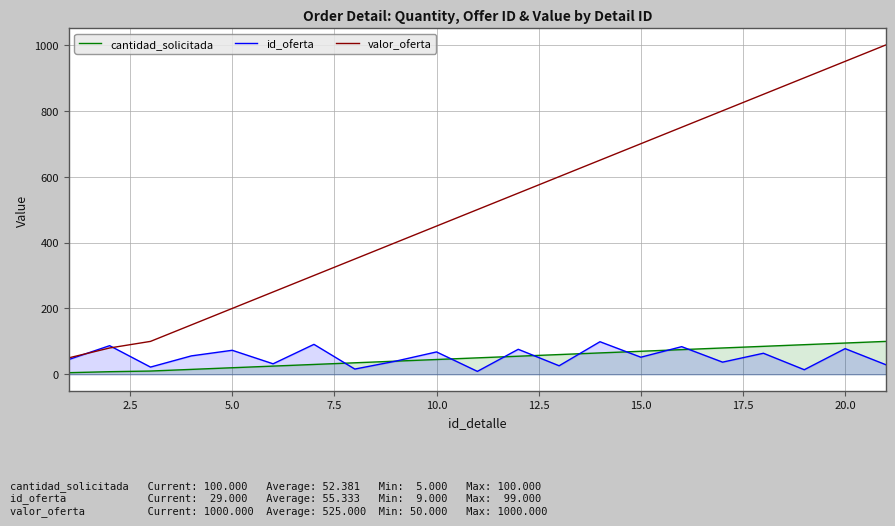

What is the maximum value shown in the chart?

1000